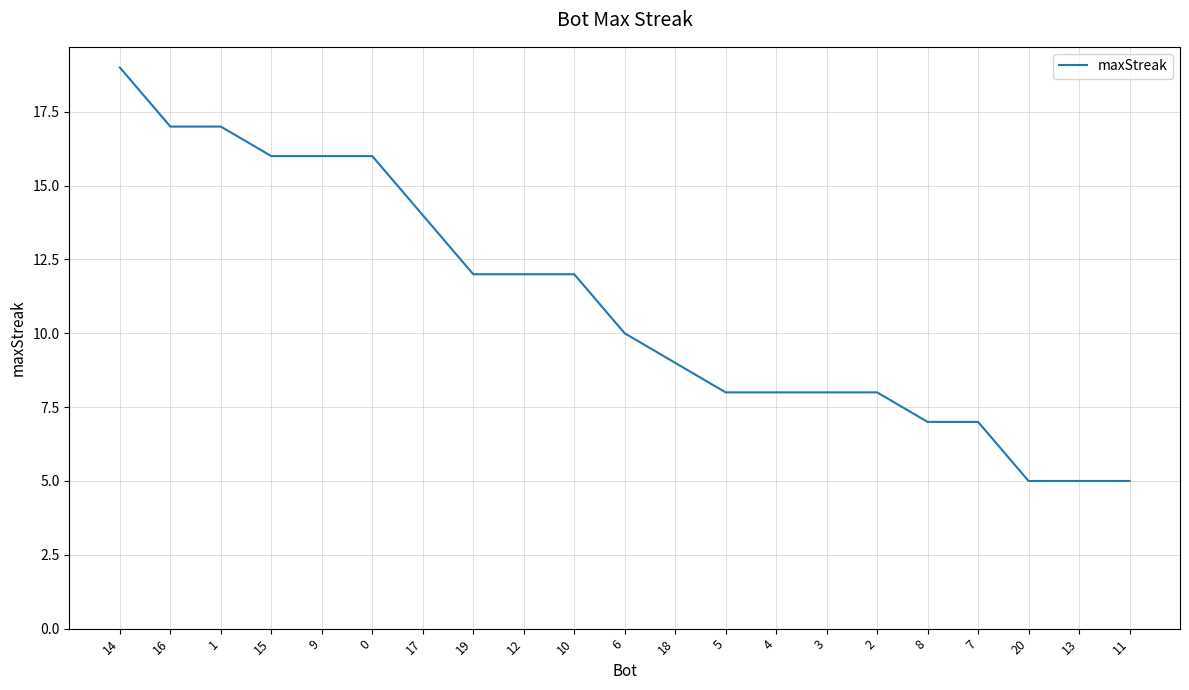

At which label does the data first exceed 10?

14